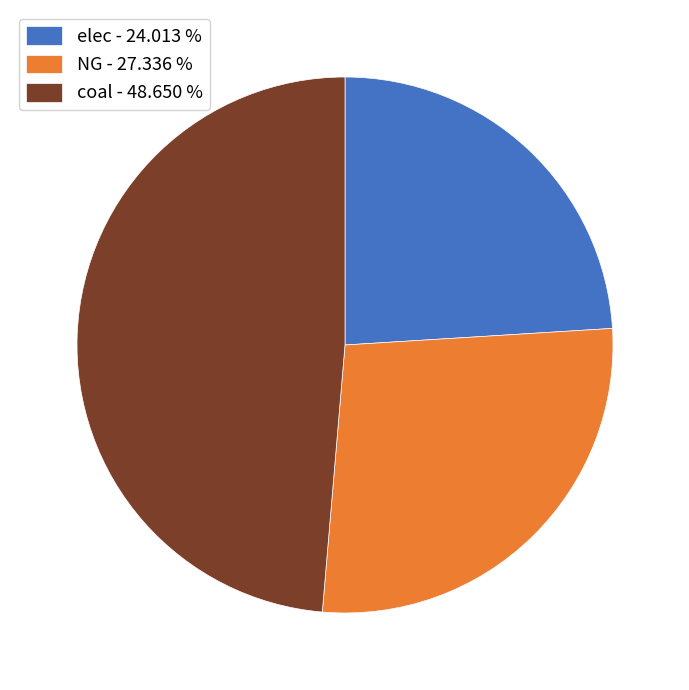

Which has a higher value, coal - 48.650 % or NG - 27.336 %?

coal - 48.650 %